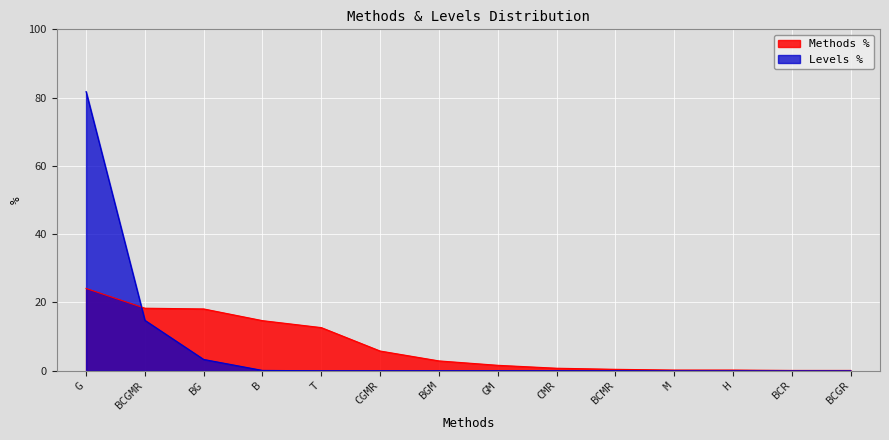

True or false: Methods % has more than 1 points higher than both neighbors.

False